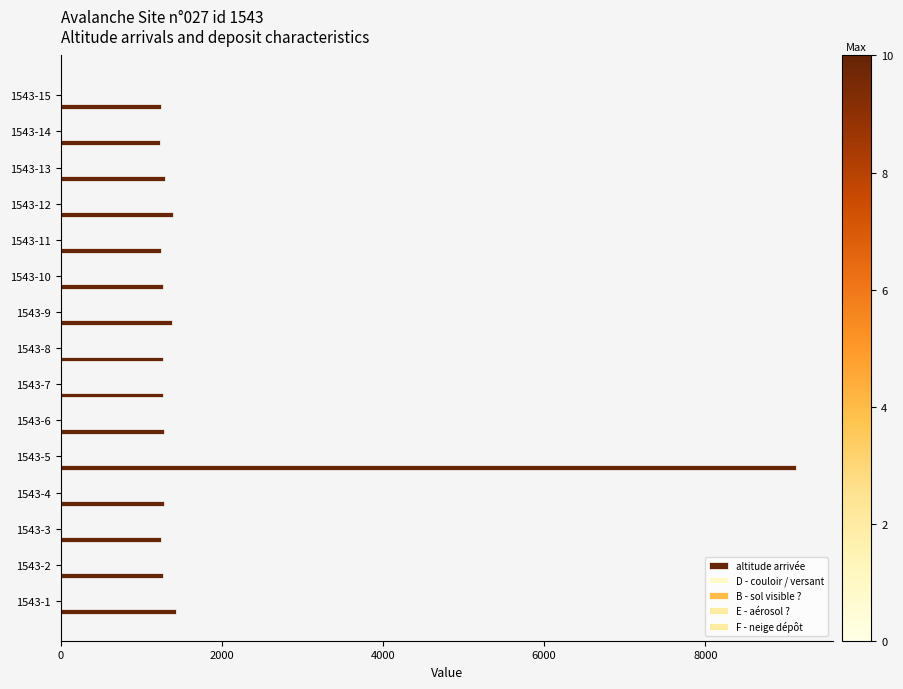

Count the number of data series in this chart.

5